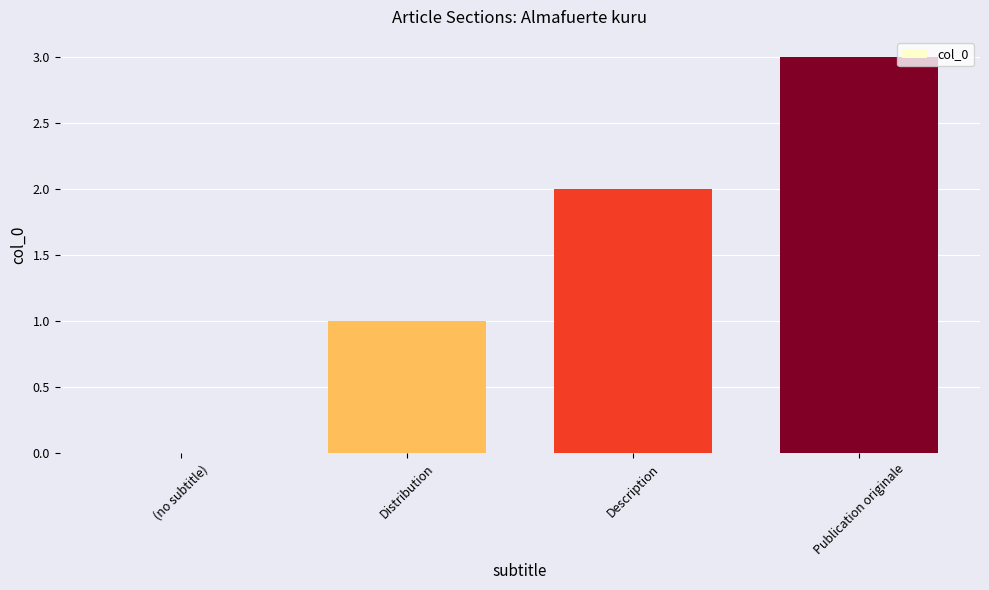

Reading left to right, list all the values displayed in this chart.

(no subtitle)=0	Distribution=1	Description=2	Publication originale=3